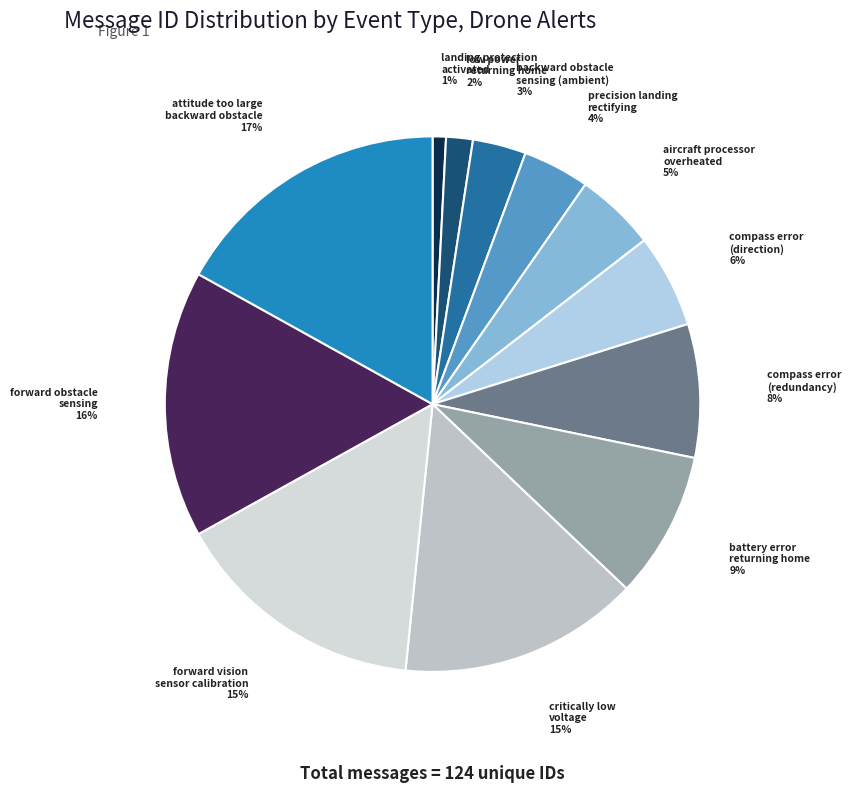

To the nearest percent, what percentage of the pie is forward obstacle sensing?

16%